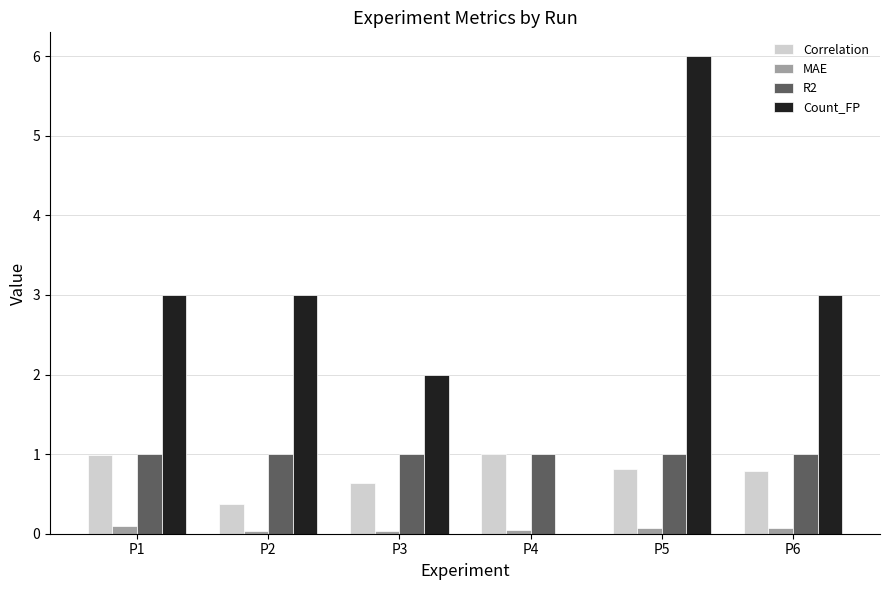

True or false: R2 has a value of 0.6 at P2.

False